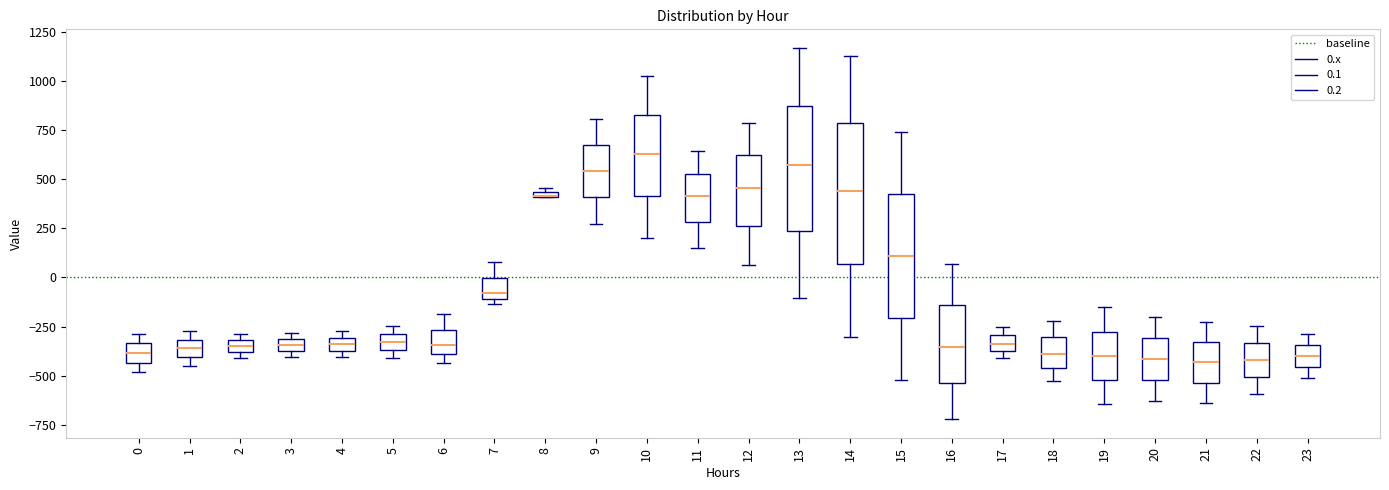

Comparing the boxes themselves (not the whiskers), which one is the tallest?

14